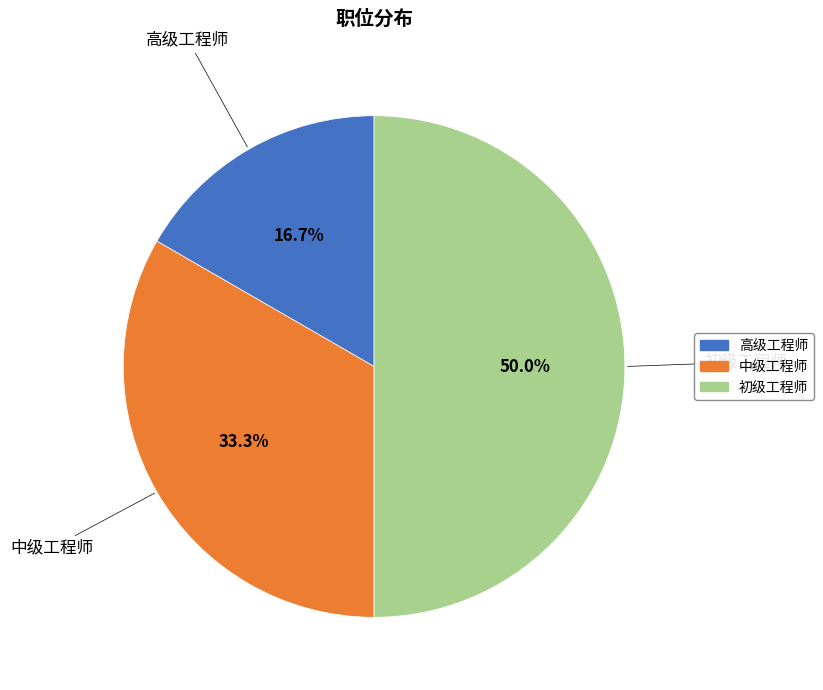

Does 高级工程师 account for over 50% of the chart?

No